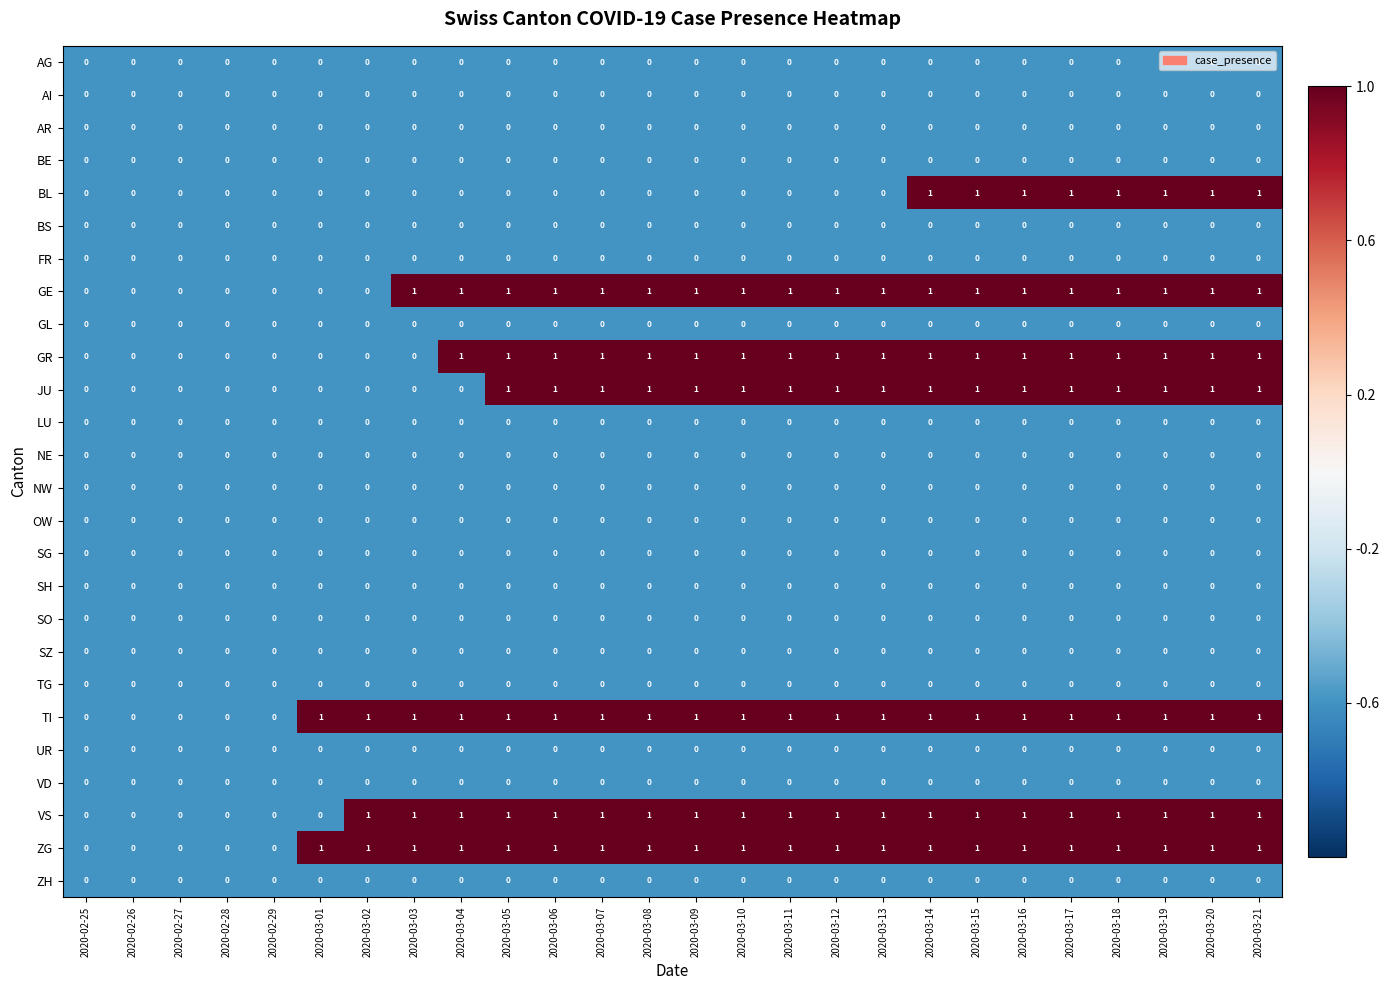

What is the minimum value shown in the chart?

0